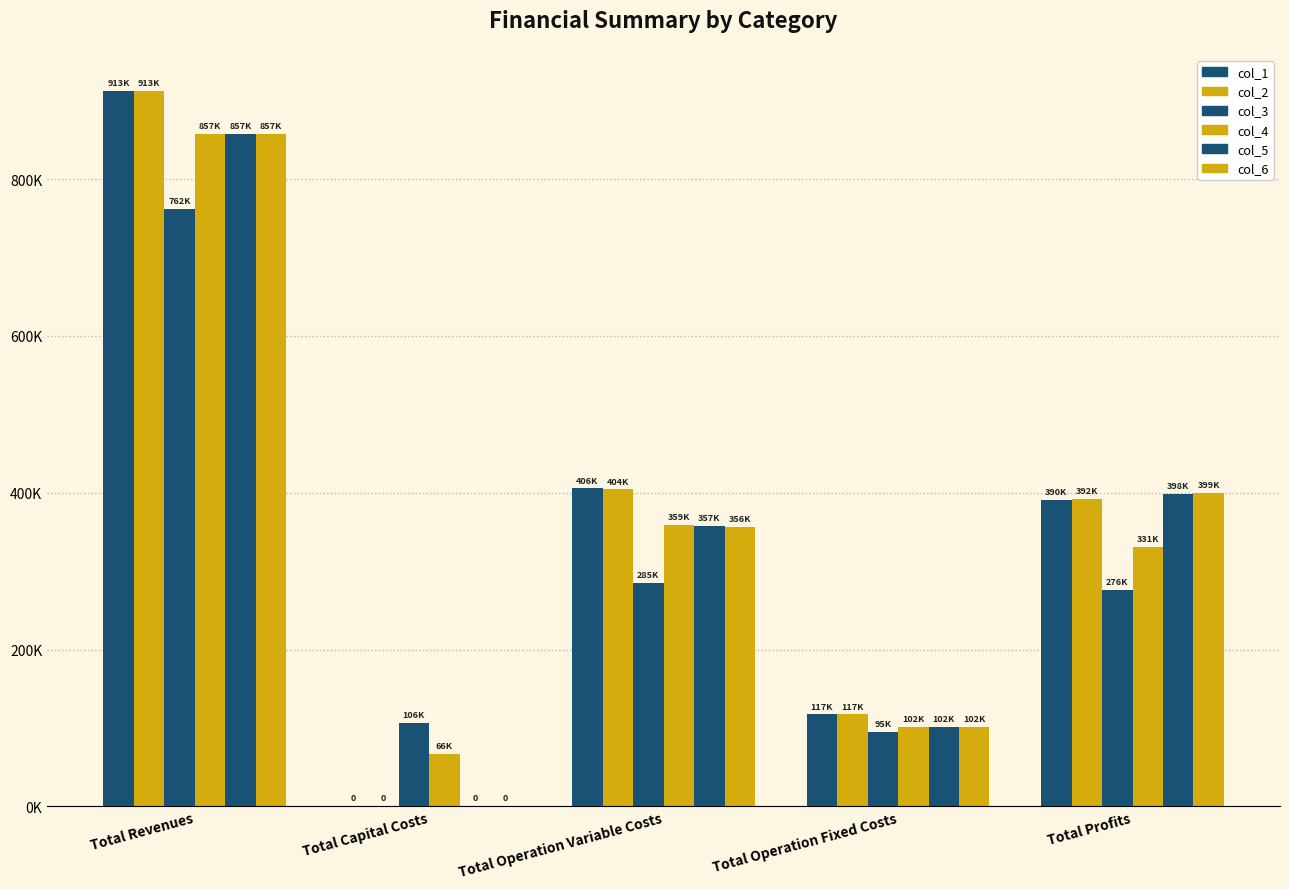

Are the bars grouped side by side (vs. stacked)?

Yes